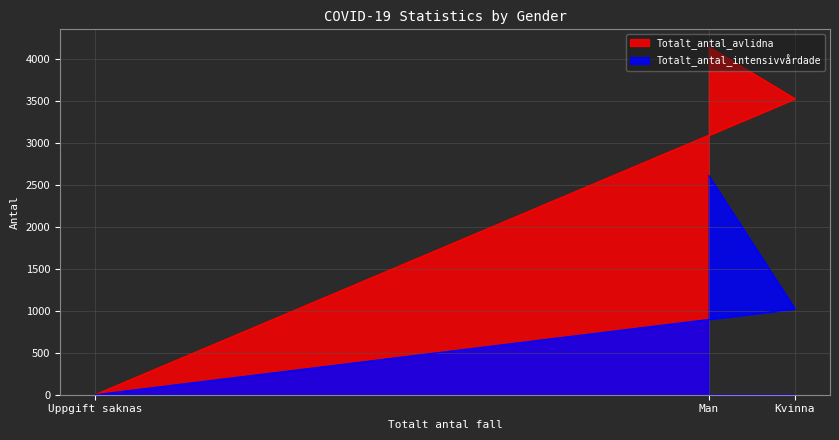

What is the difference between the maximum and minimum values in the Totalt_antal_avlidna series?

4143